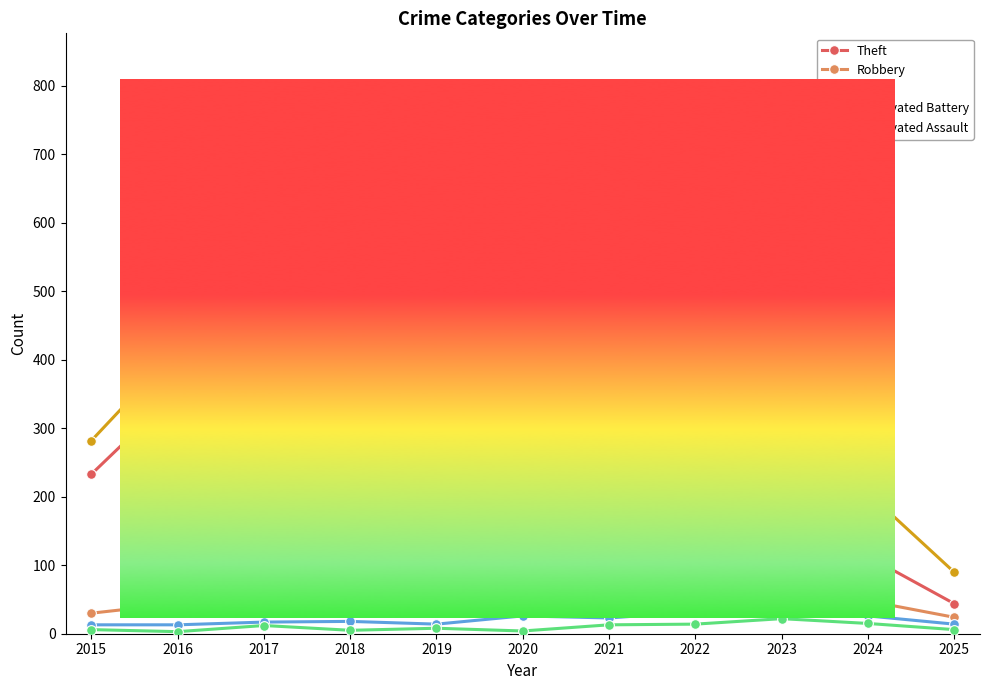

The value of Total at 2021 is 78. True or false?

False